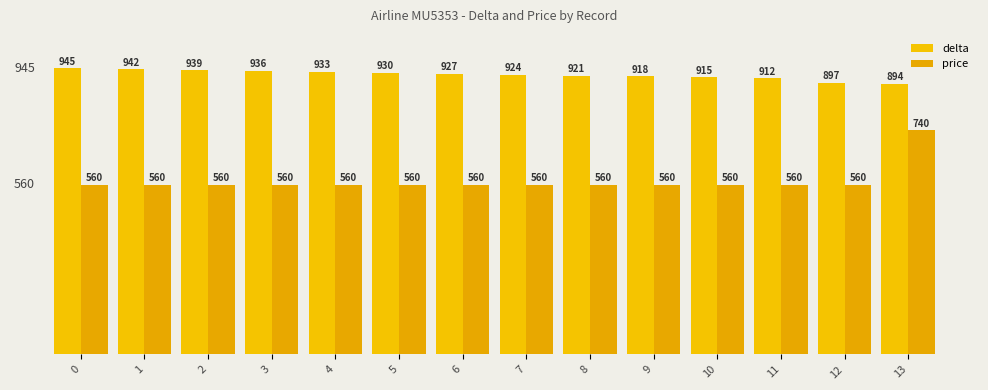

What is the difference between the delta values at 13 and 2?

45